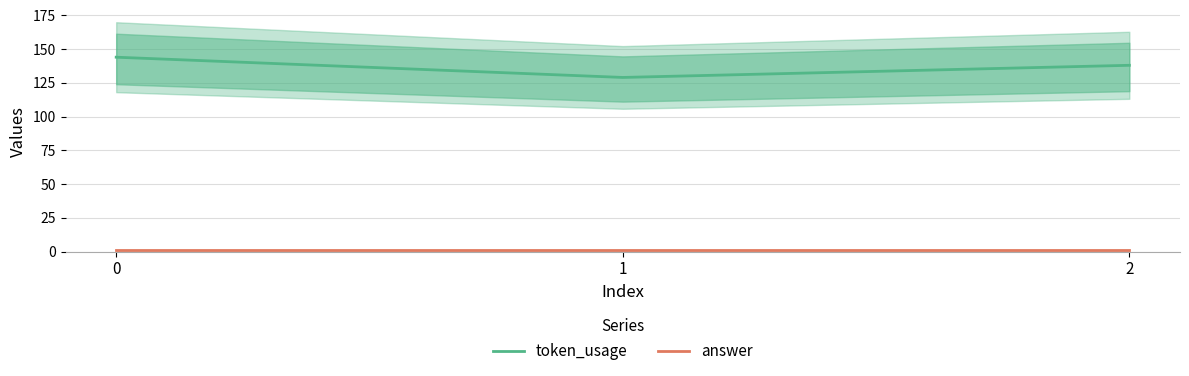

What is the value of the answer point at the 1st from the left?

1